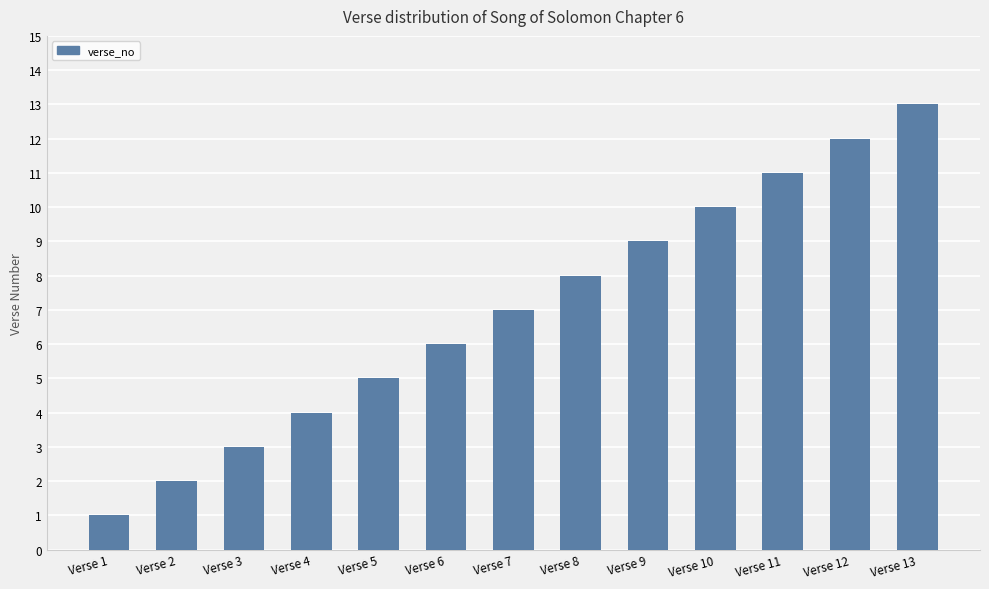

Reading left to right, what are all the values shown in this chart?

1	2	3	4	5	6	7	8	9	10	11	12	13